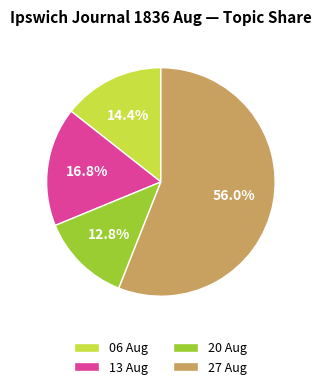

Between 27 Aug and 06 Aug, which is larger?

27 Aug